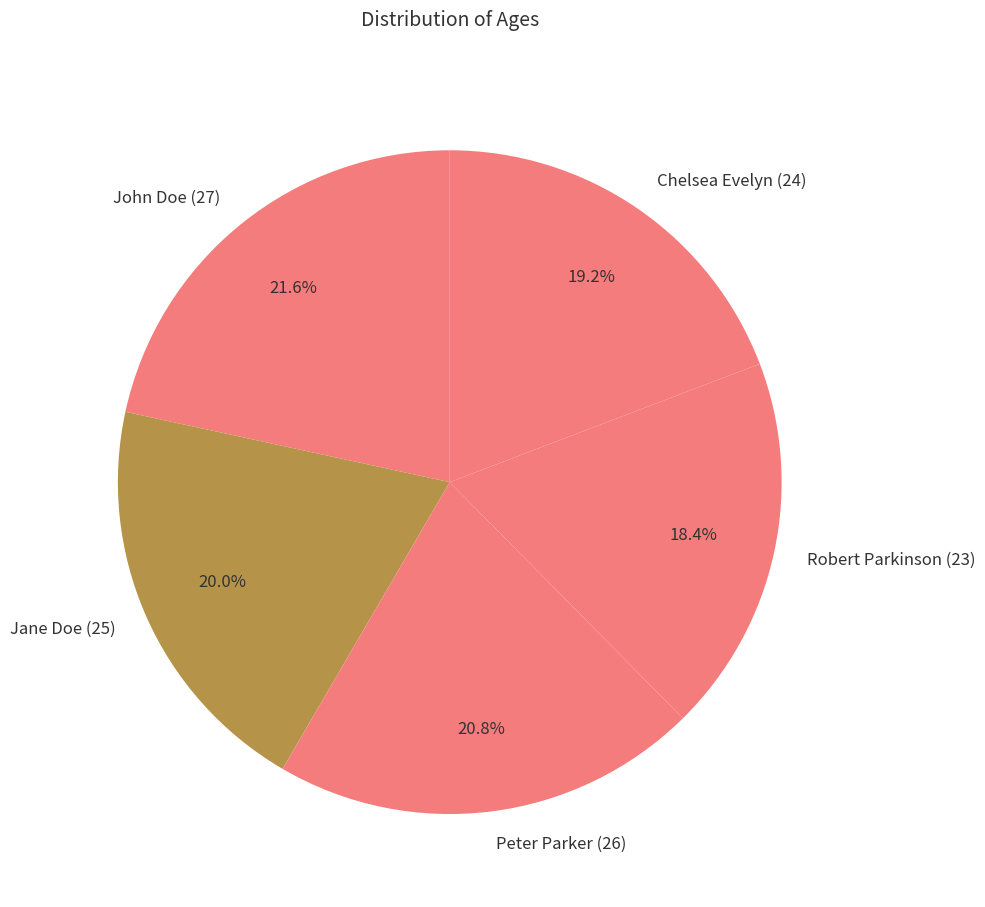

How much of the chart is everything except John Doe (27)?

78.4%